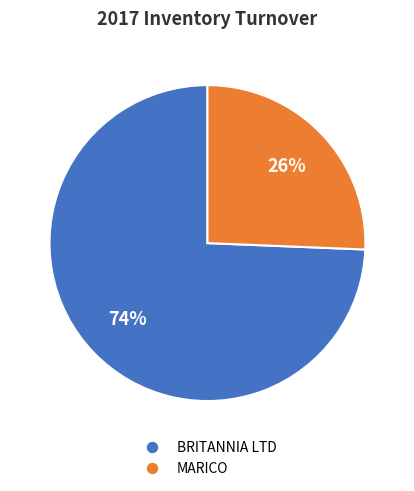

Count the number of slices in the pie.

2